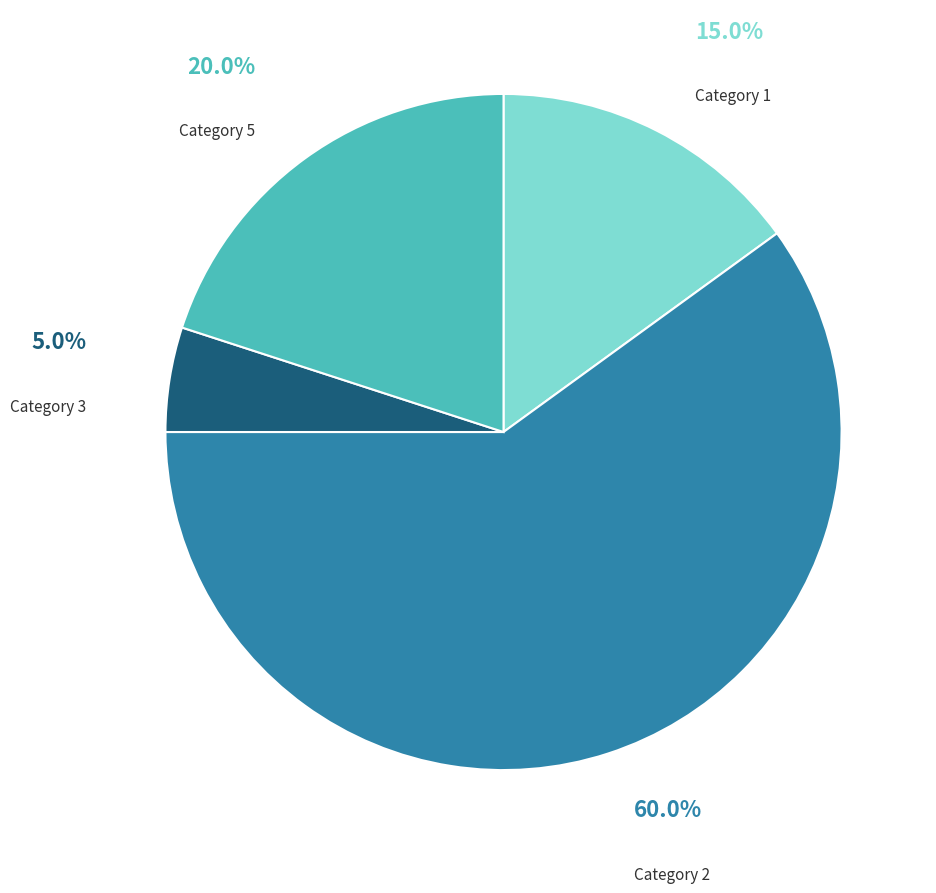

Which category has the biggest portion of the pie?

Category 2